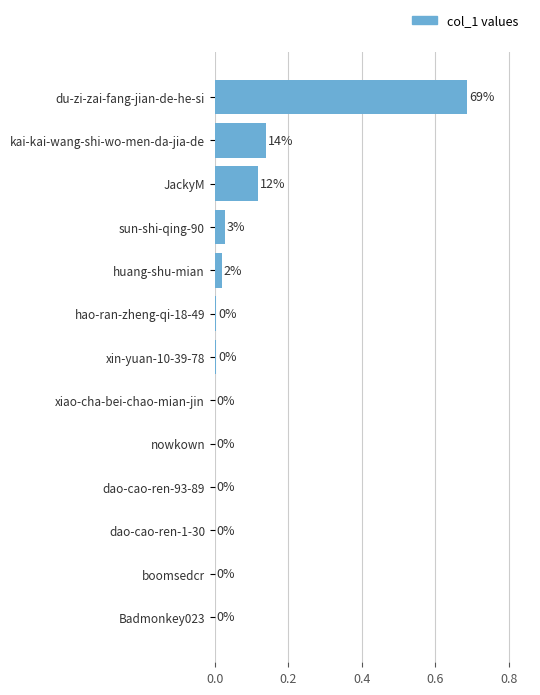

What is the sum of all values?

1.0